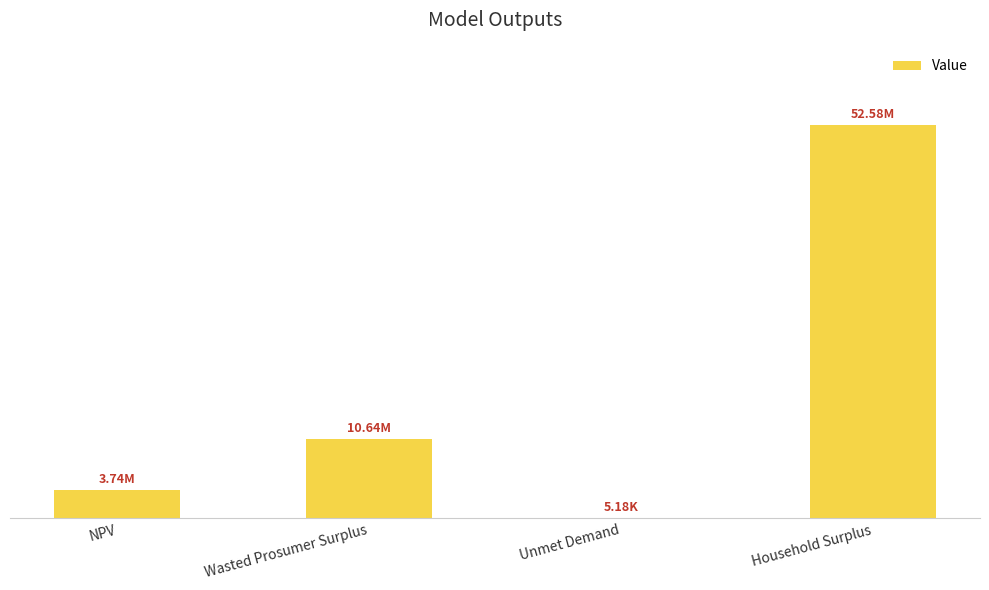

Are the bars horizontal?

No